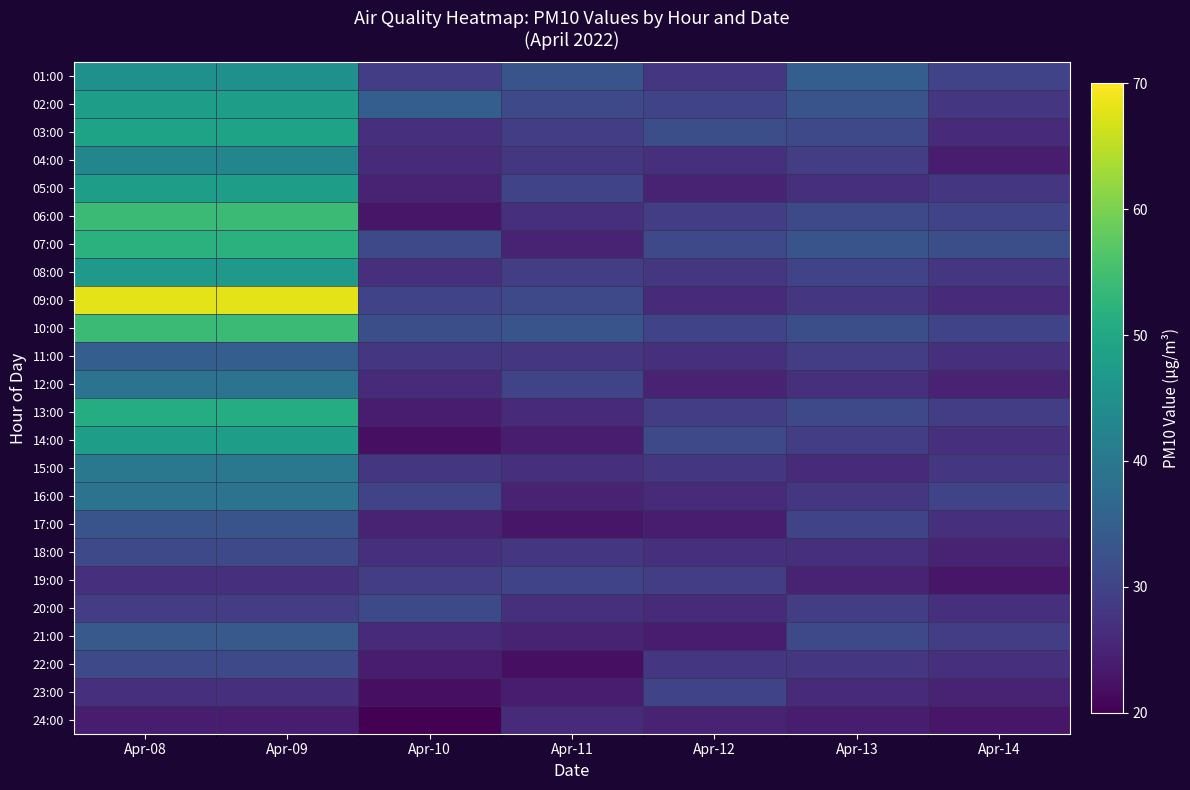

What is the total value across all series at Apr-10?

647